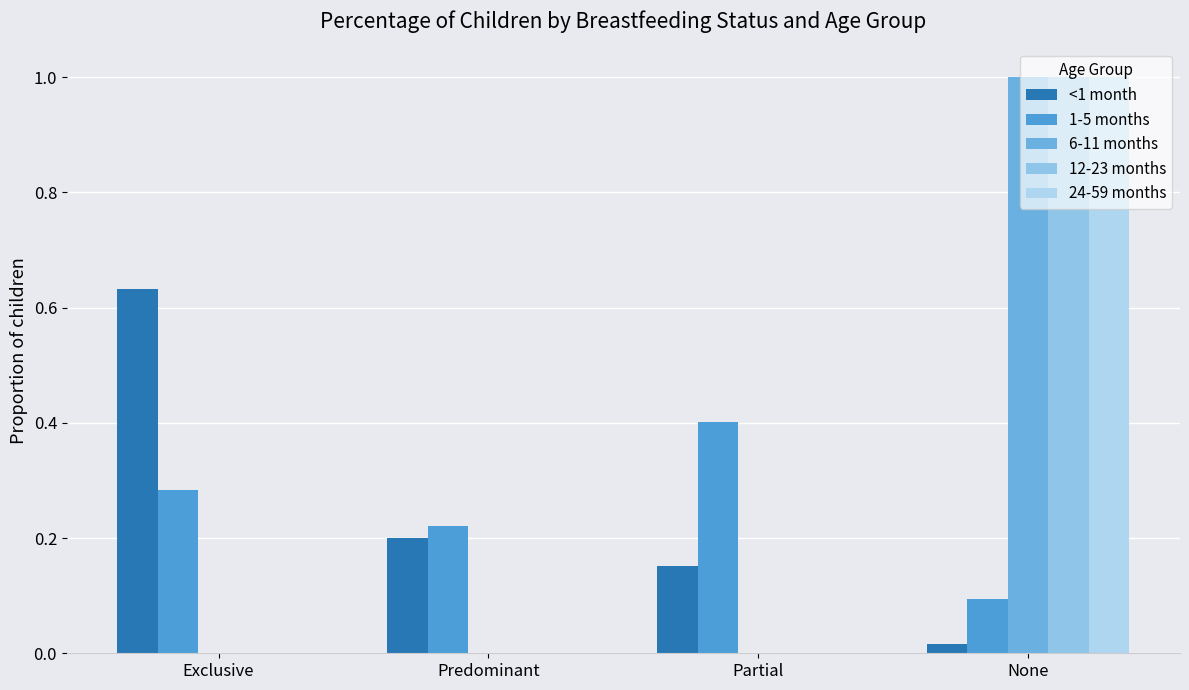

The value of <1 month at Predominant is 0.2. True or false?

True